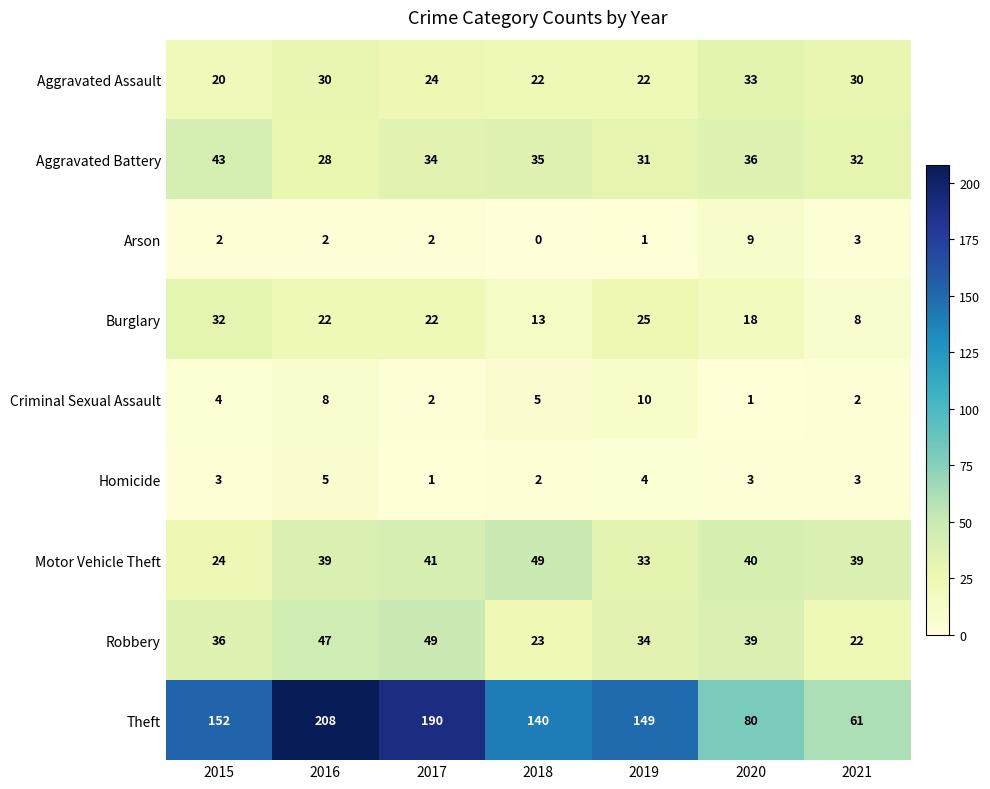

The Homicide series shows 6 at 2019. True or false?

False